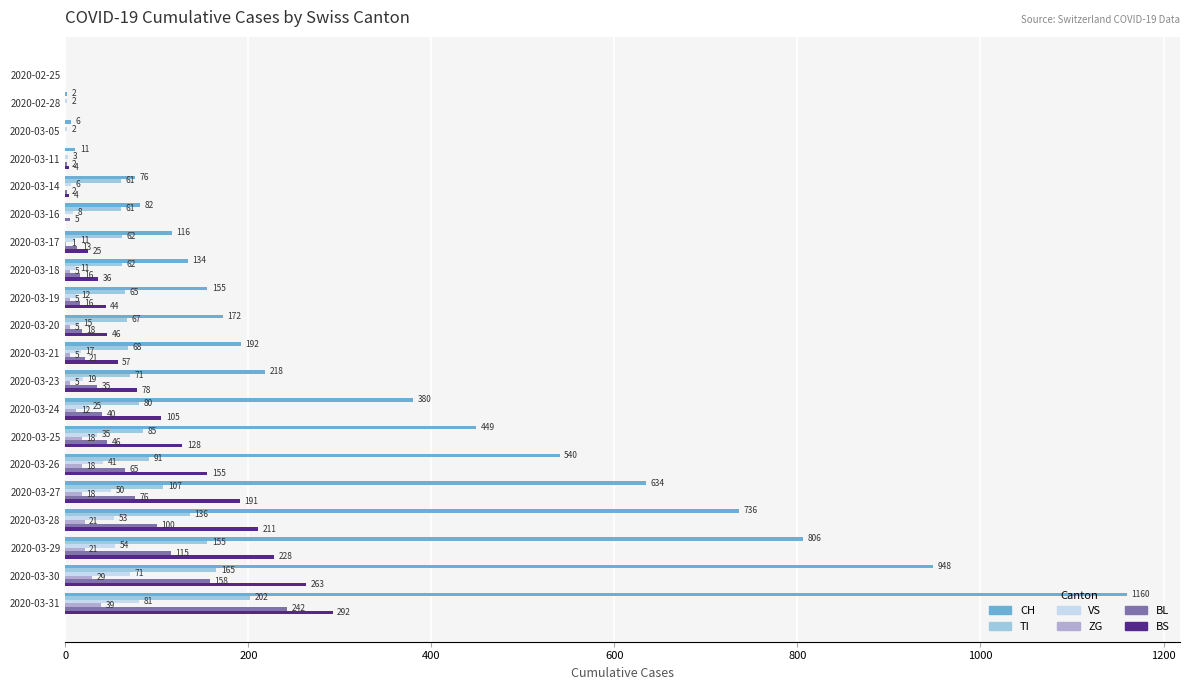

How many data points does each series have?

20